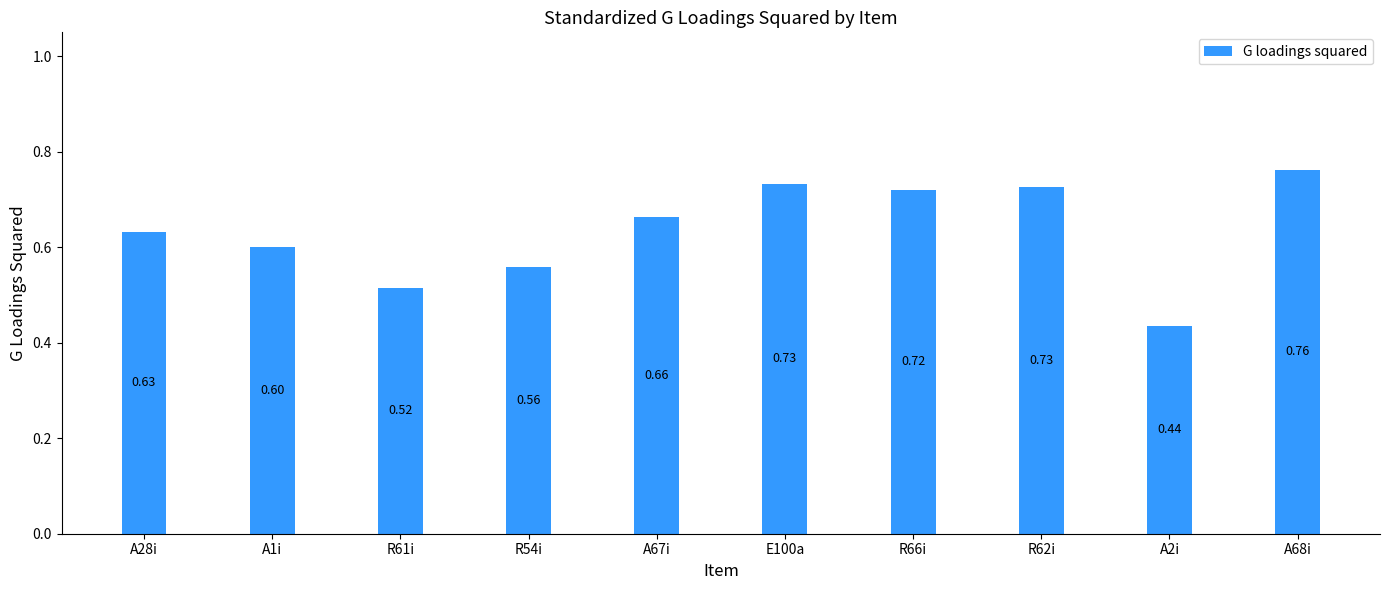

What is the difference between the maximum and minimum values?

0.3